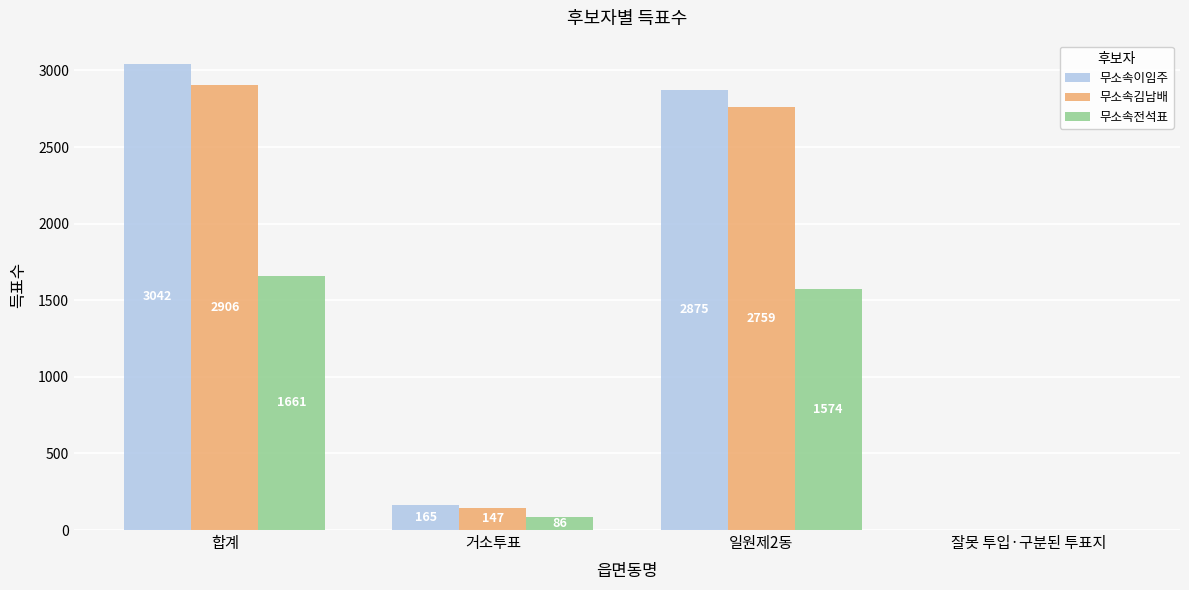

What is the greatest value displayed?

3042